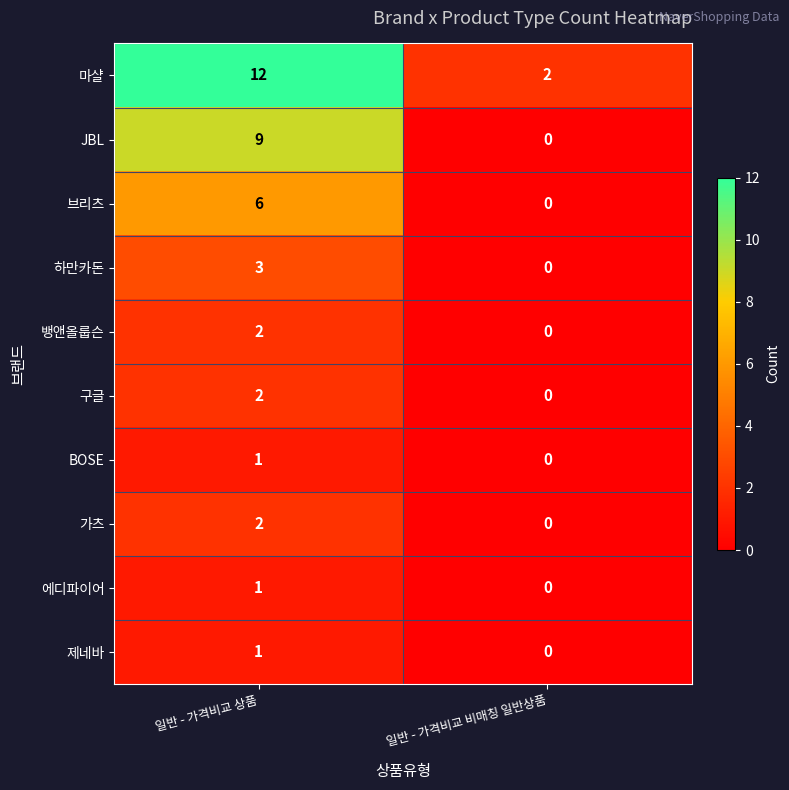

Is it true that 제네바 equals 0 at 일반 - 가격비교 비매칭 일반상품?

True